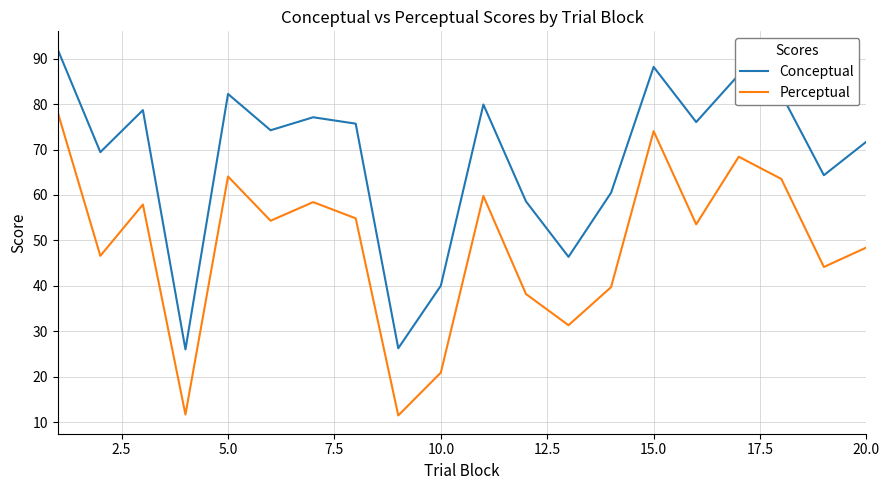

Which series has the largest total across all categories?

Conceptual